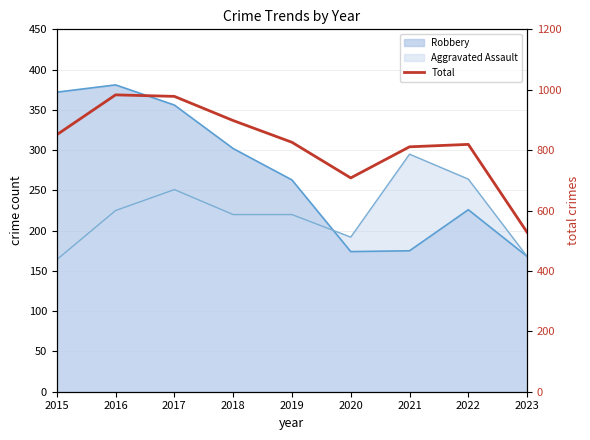

What is the minimum value shown in the chart?

528